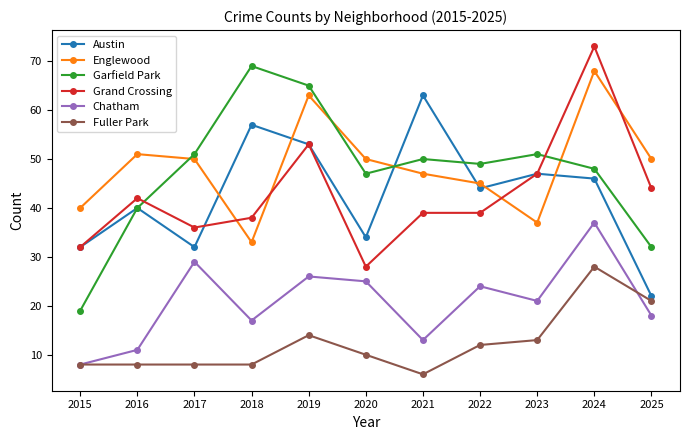

What is the value of the Englewood point at the 10th from the left?

68